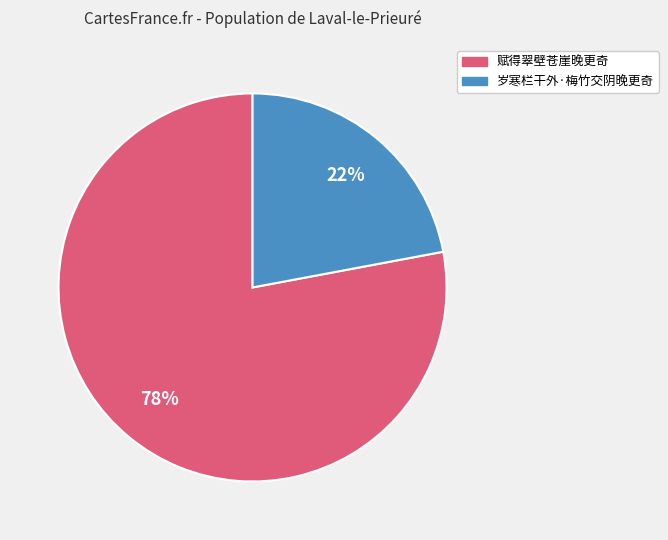

To the nearest percent, what is the combined percentage of 岁寒栏干外·梅竹交阴晚更奇 and 赋得翠壁苍崖晚更奇?

100%